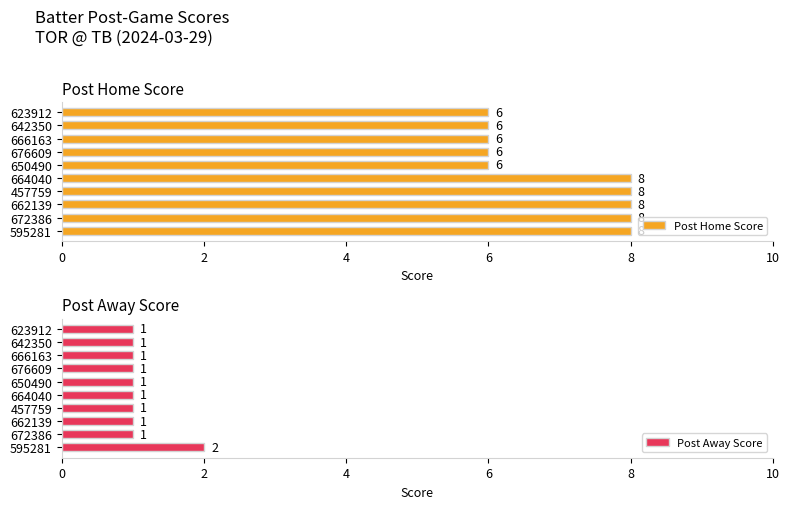

What is the sum of all Post Home Score values?

70